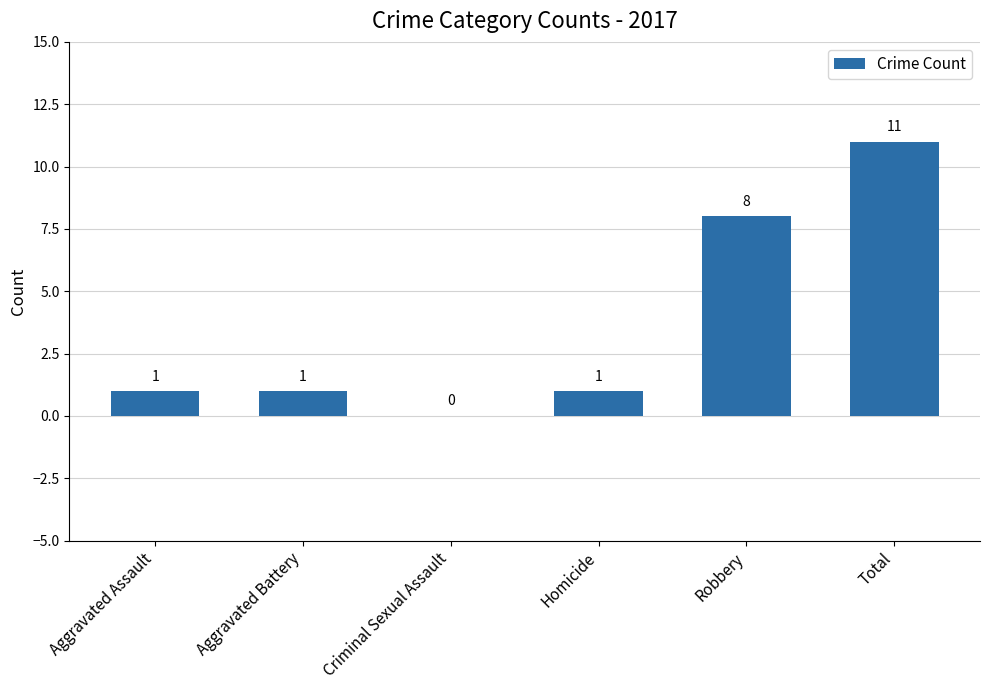

True or false: the data shows 1 at Aggravated Assault.

True